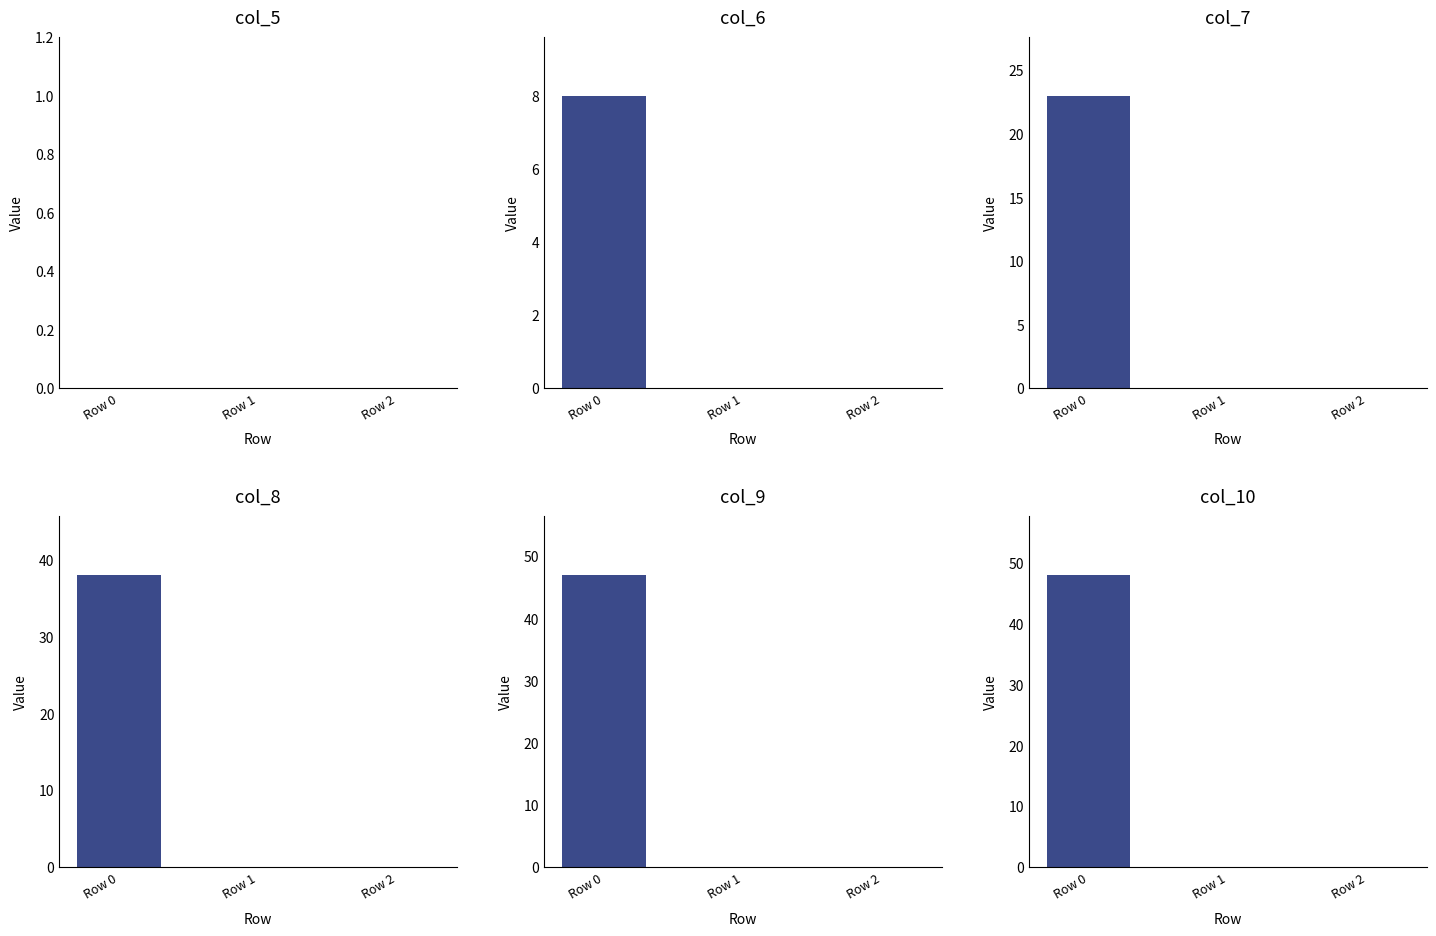

Is it true that Row 1 equals 0 at col_9?

True